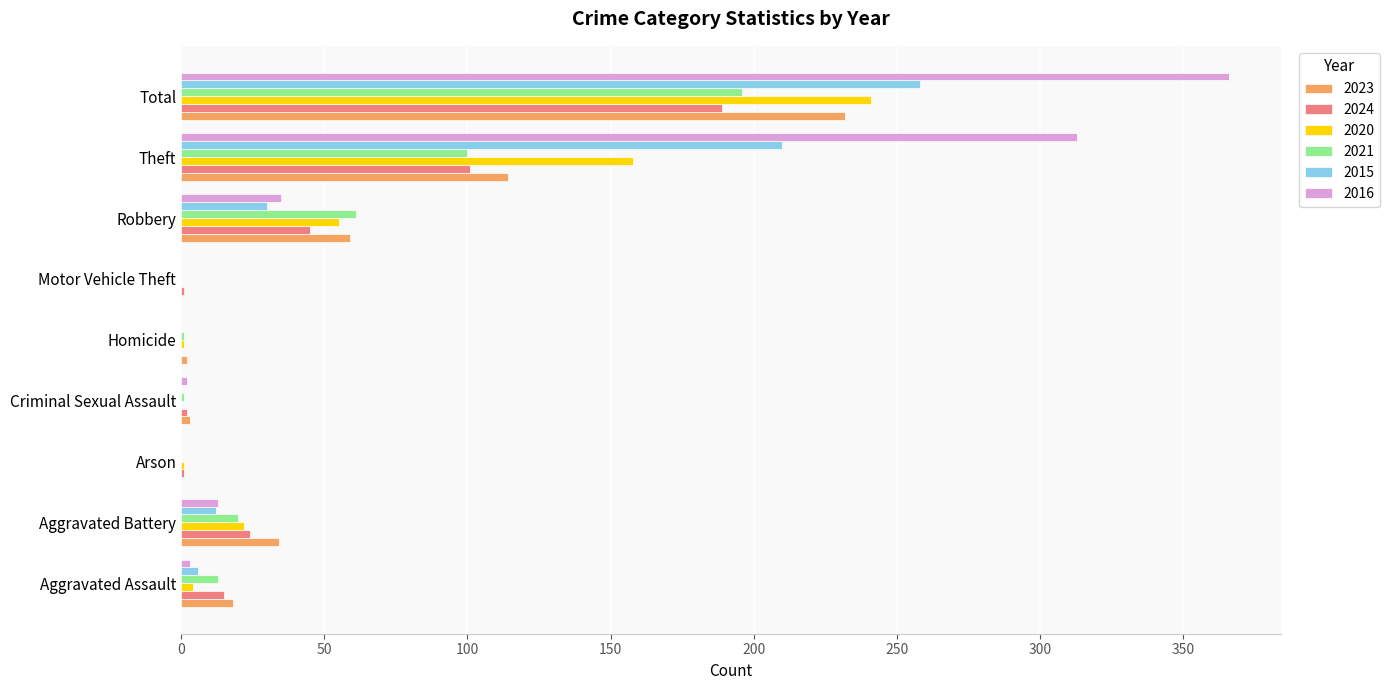

What is the sum of all 2020 values?

482